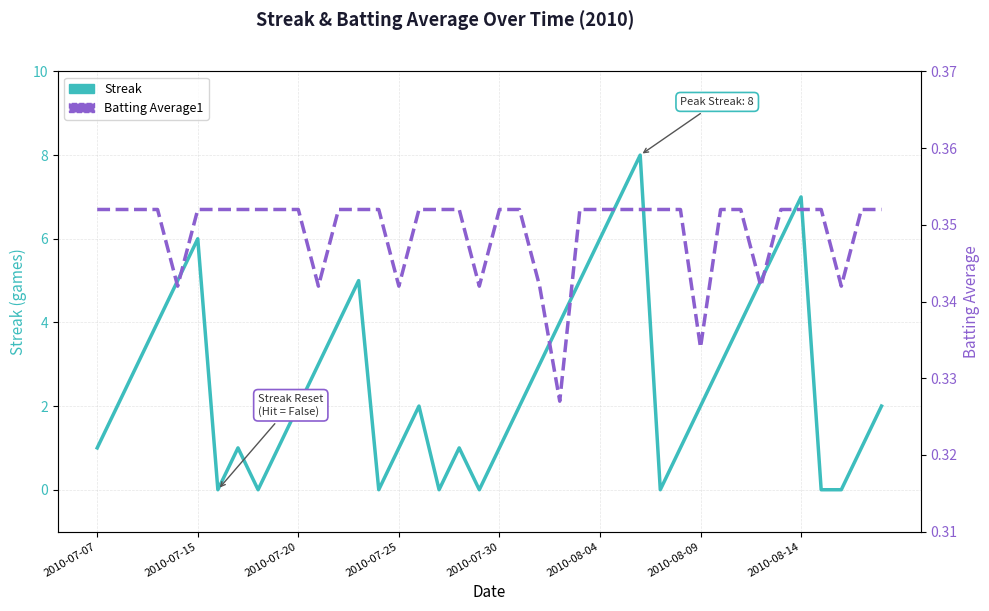

Which series has the largest range (max minus min)?

Streak